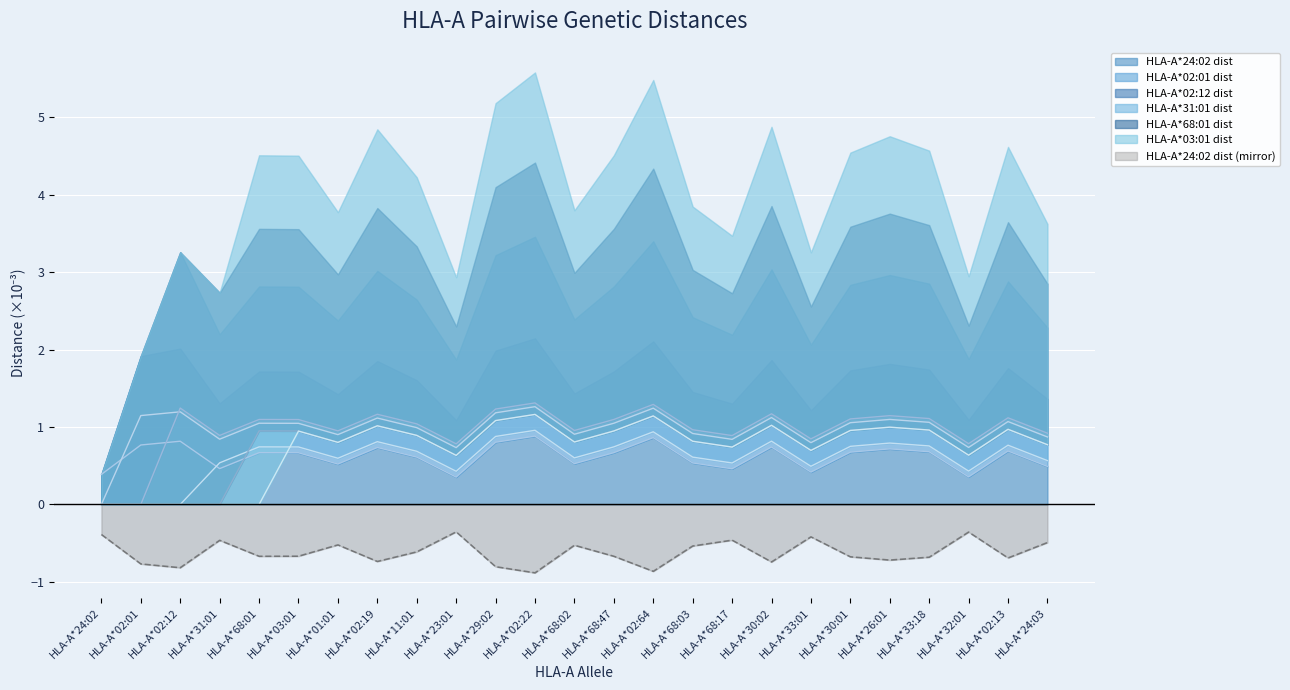

What is the difference between the HLA-A*03:01 dist values at HLA-A*01:01 and HLA-A*31:01?

0.8